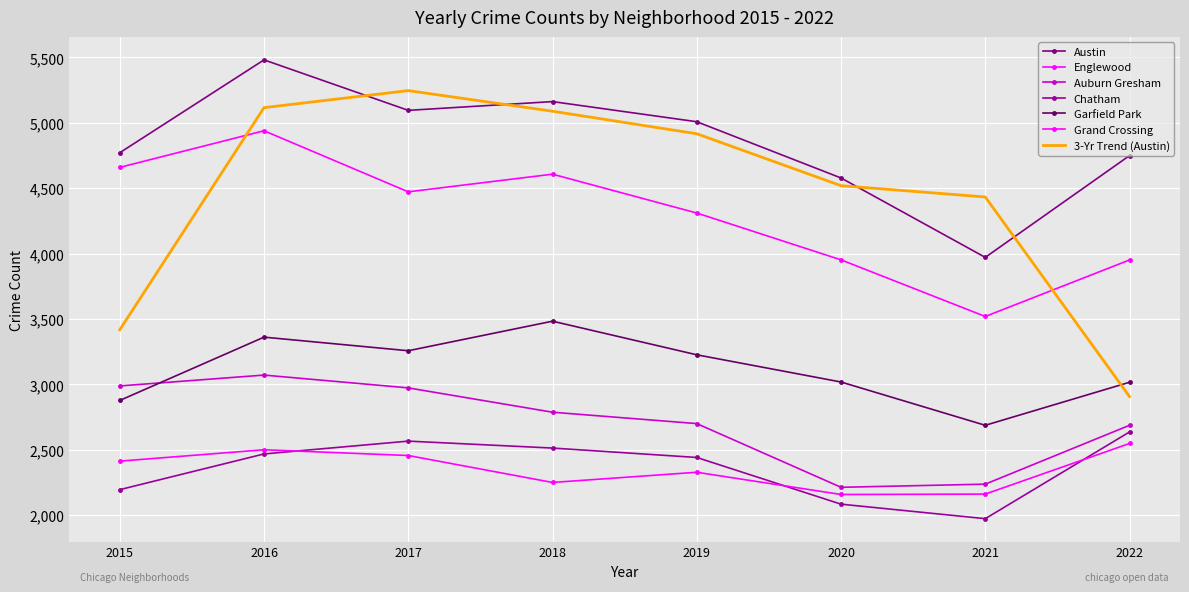

What is the spread (max minus min) of values at 2018?

2912